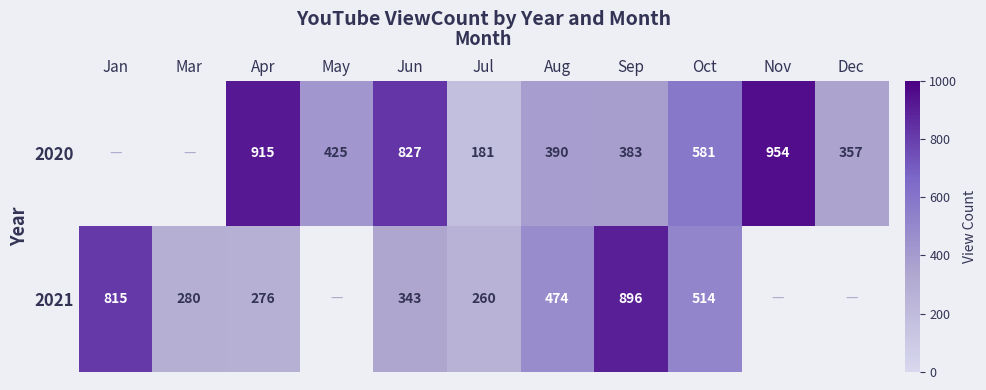

What is the difference between the highest and lowest values at Jun?

484